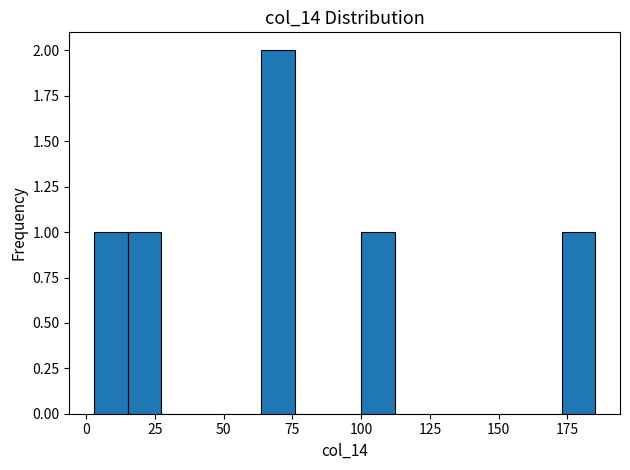

Read against the x-axis, roughly where is the centre of the tallest bar?

70